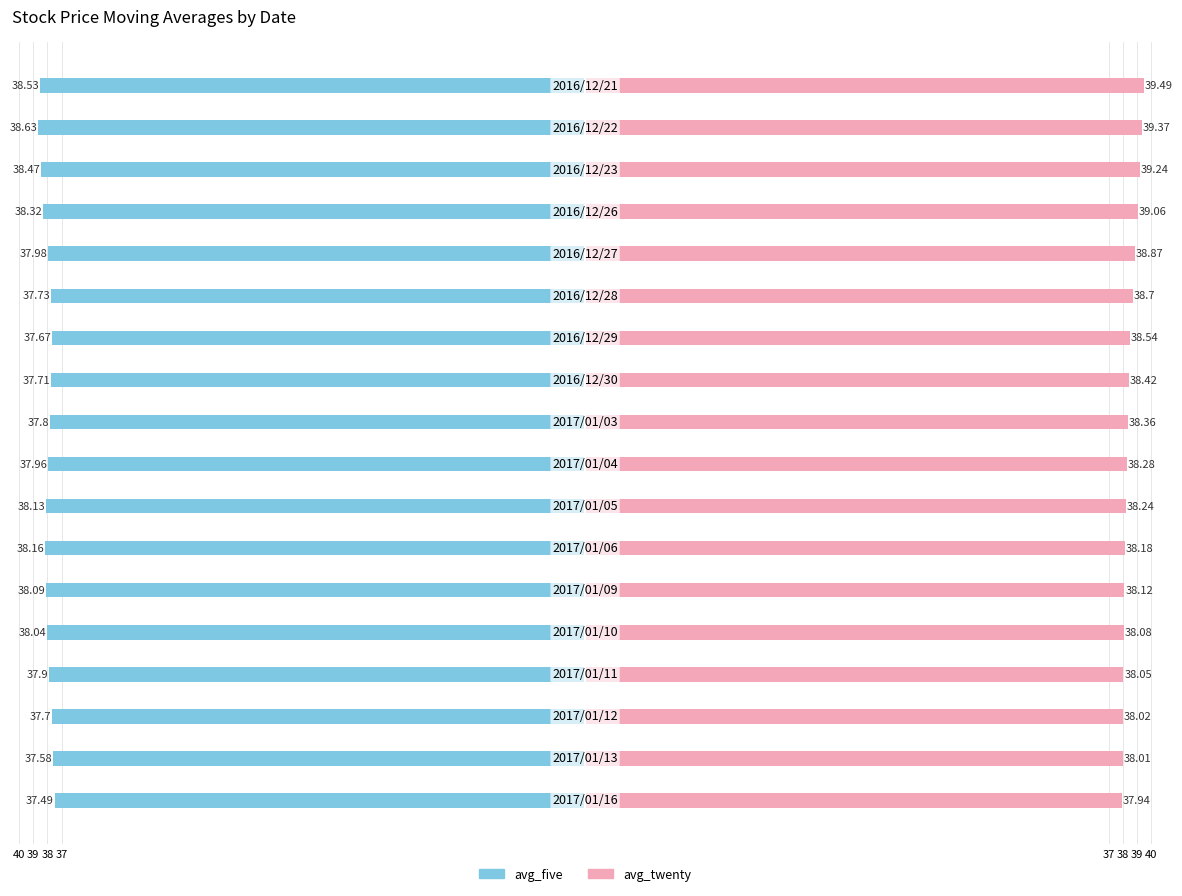

Rank the series by their maximum value, from highest to lowest.

avg_twenty, avg_five